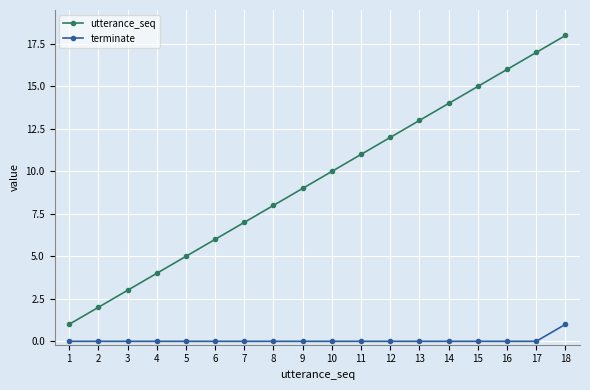

What is the highest value of the terminate series?

1